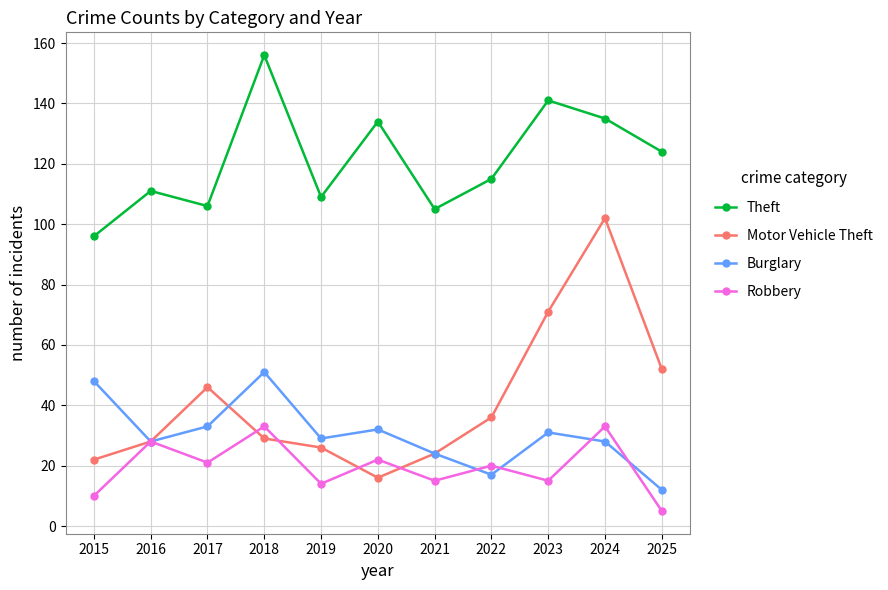

What is the difference between the maximum and second lowest values in the Robbery series?

23